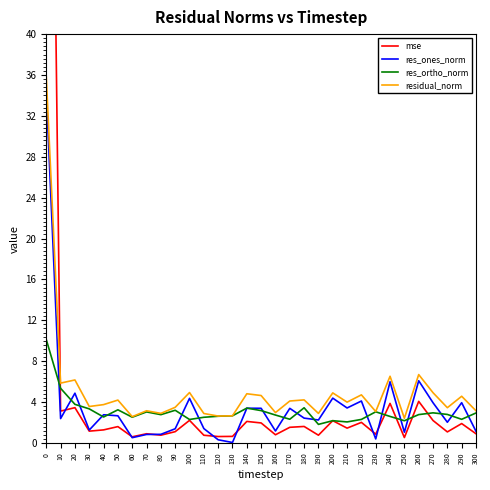

At how many categories does at least one series exceed 71?

1